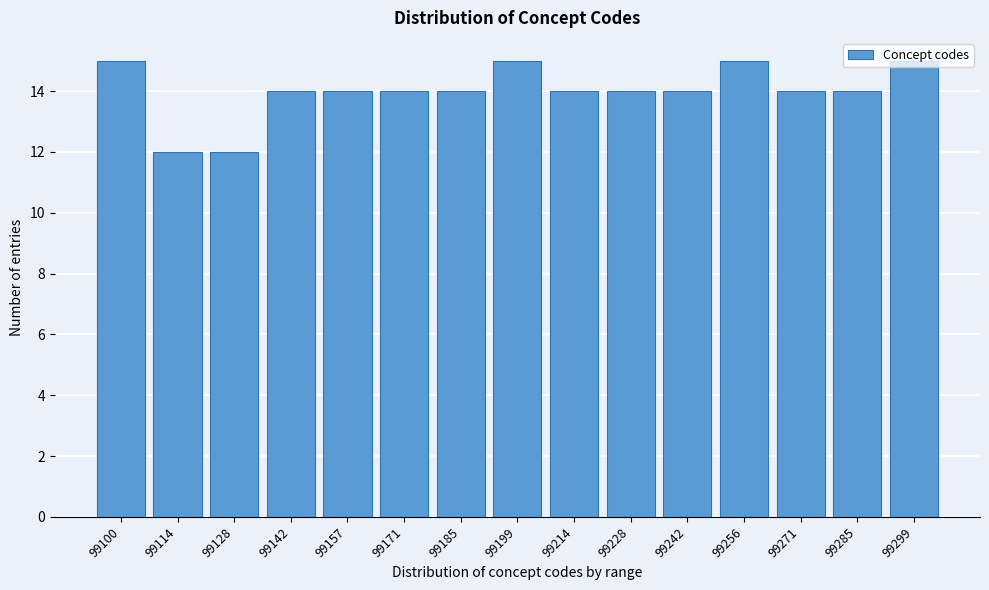

What is the difference between the maximum and minimum values?

3